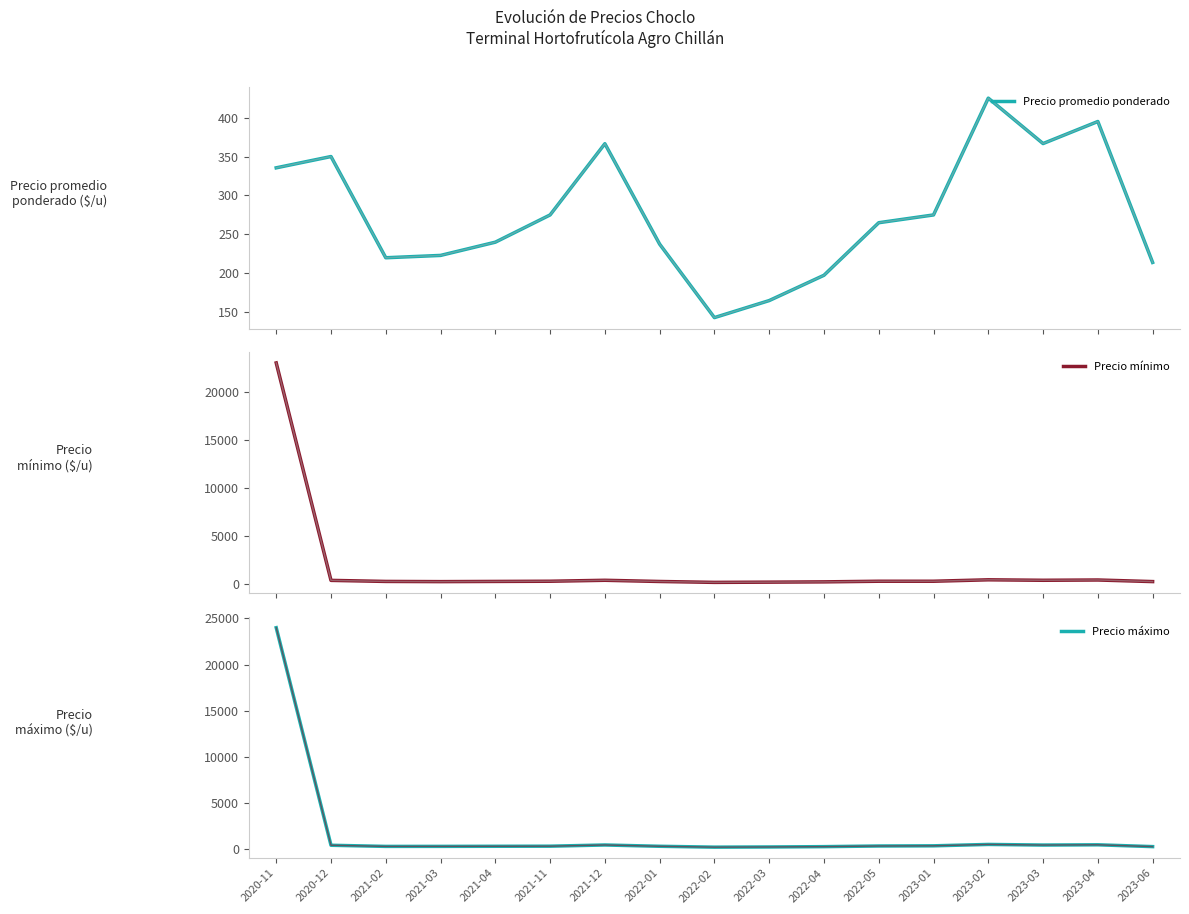

The value of Precio promedio ponderado at 2023-02 is 425.0. True or false?

True